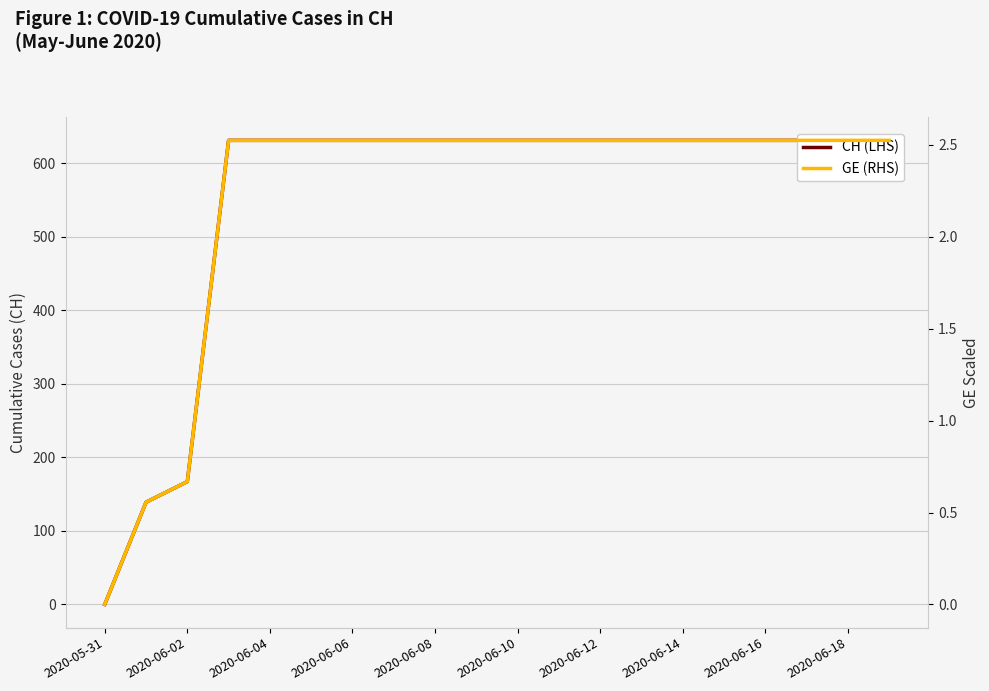

Which category has the highest value in the GE (RHS) series?

2020-06-06